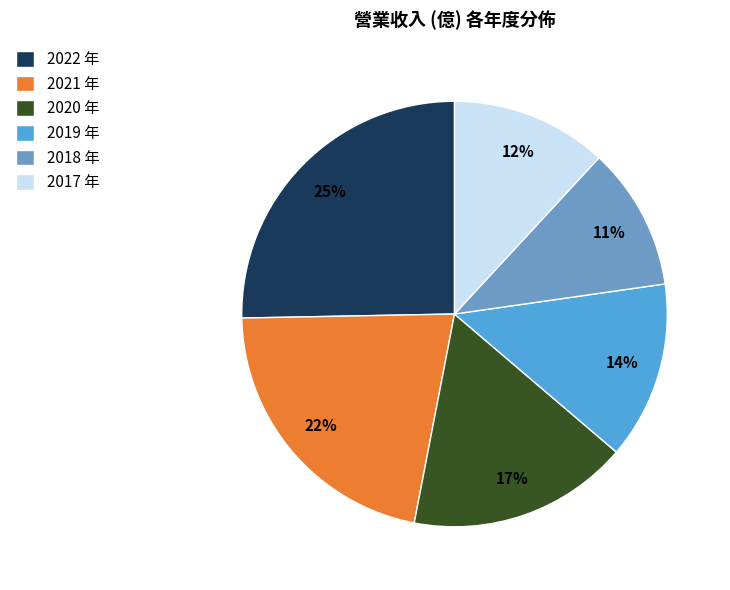

To the nearest percent, what portion does 2021 represent?

22%